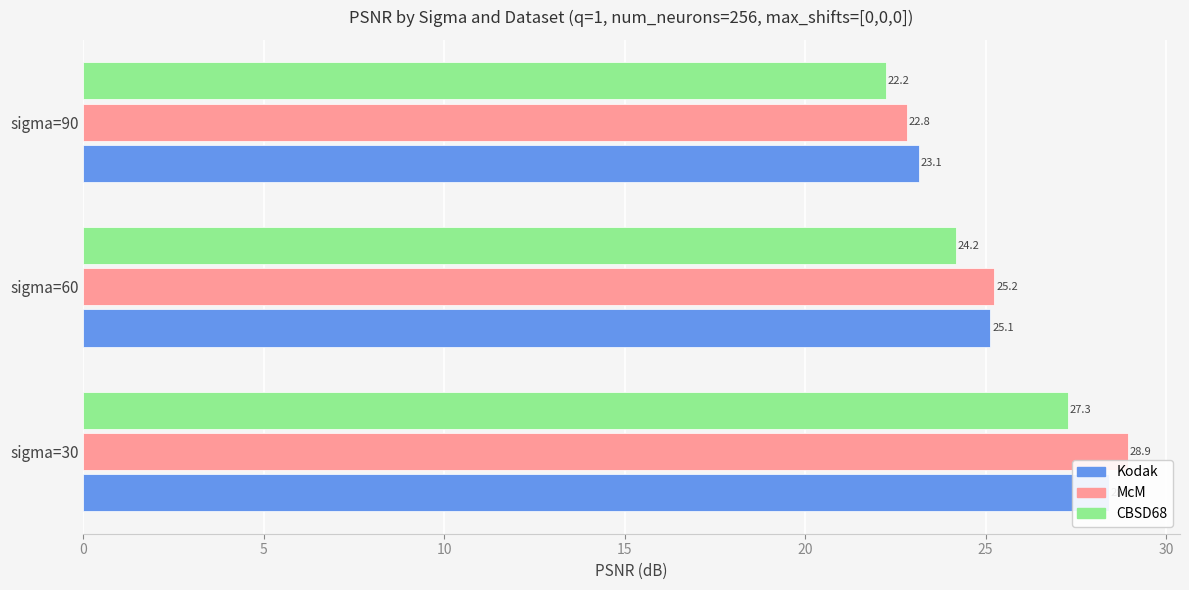

Which series changed the most between sigma=60 and sigma=90?

McM